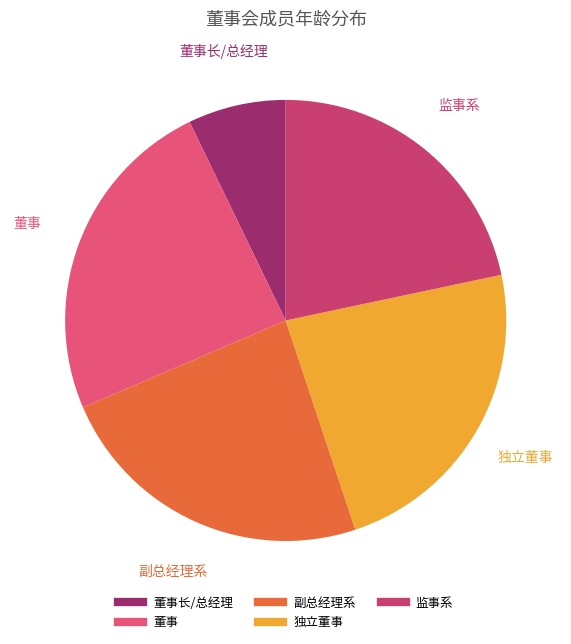

Count the number of slices in the pie.

5